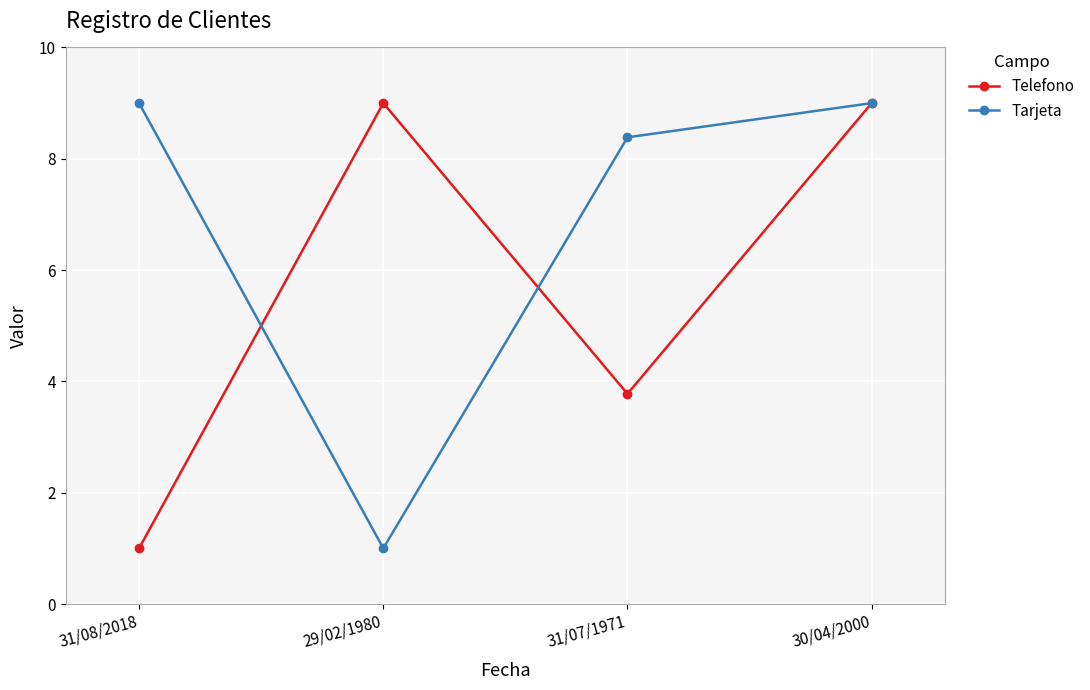

What is the minimum value for Tarjeta?

1.0